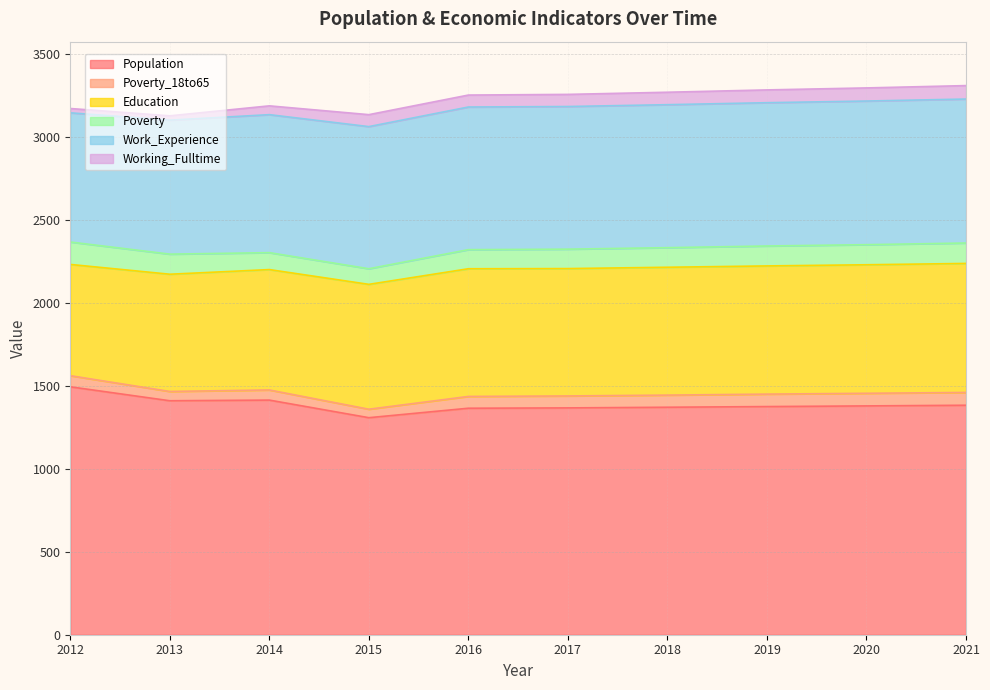

True or false: Poverty has more than 0 points higher than both neighbors.

False